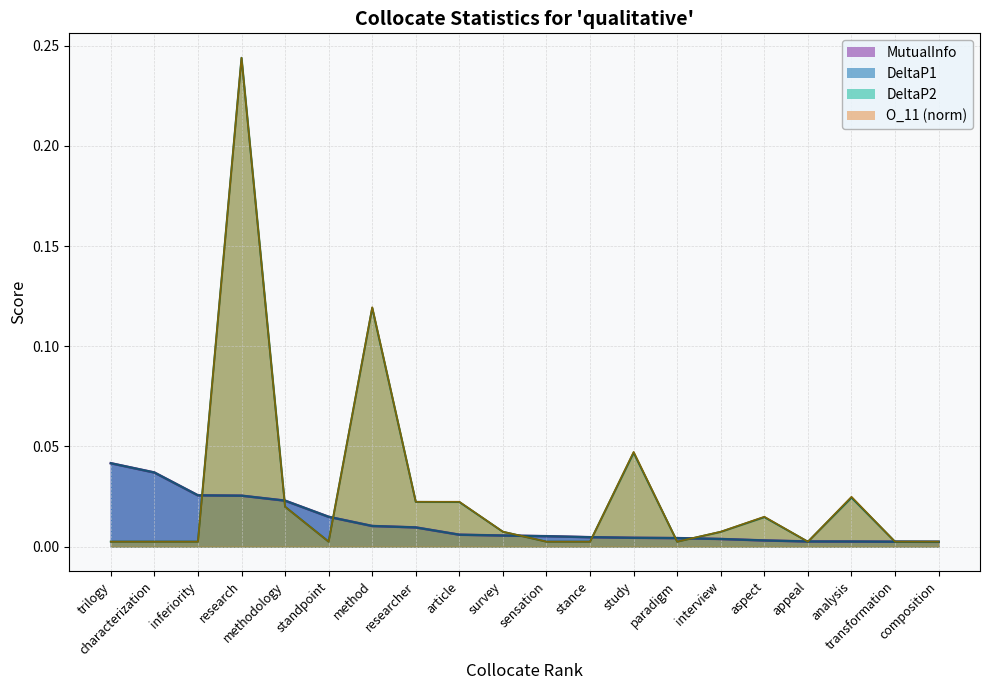

At how many categories does at least one series exceed 0?

20